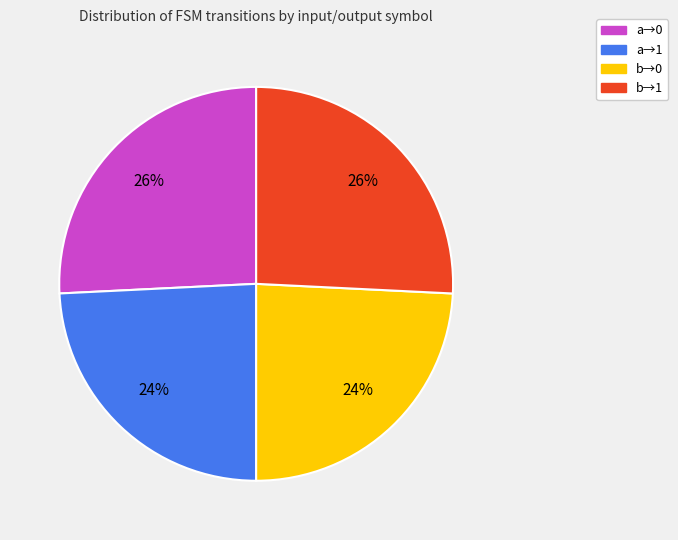

Does any single category account for the majority?

No